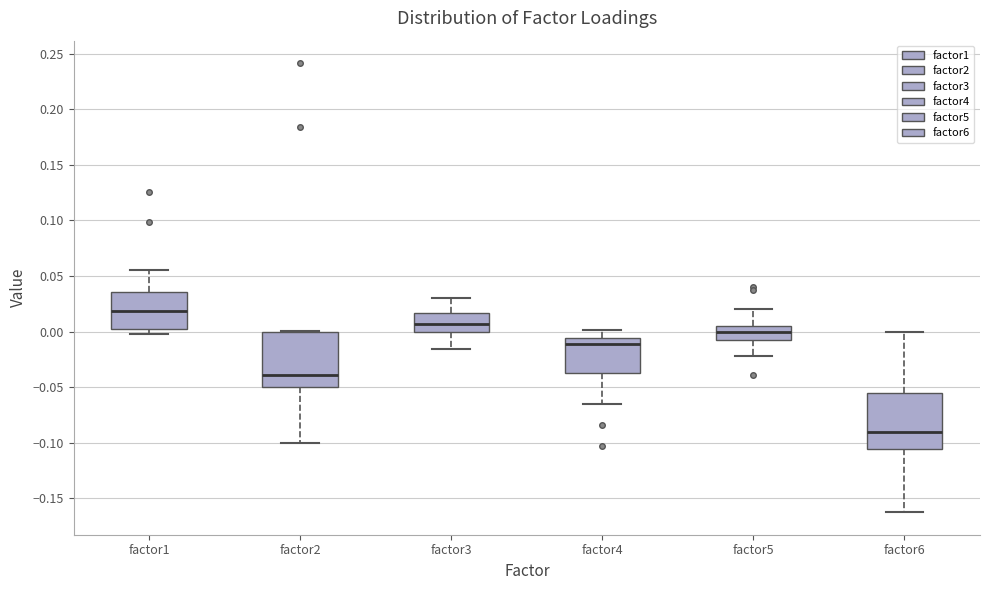

Where does the median line of the box for factor3 sit on the y-axis? The values are not printed on the chart, so give them approximately, as read against the axis.

0.005